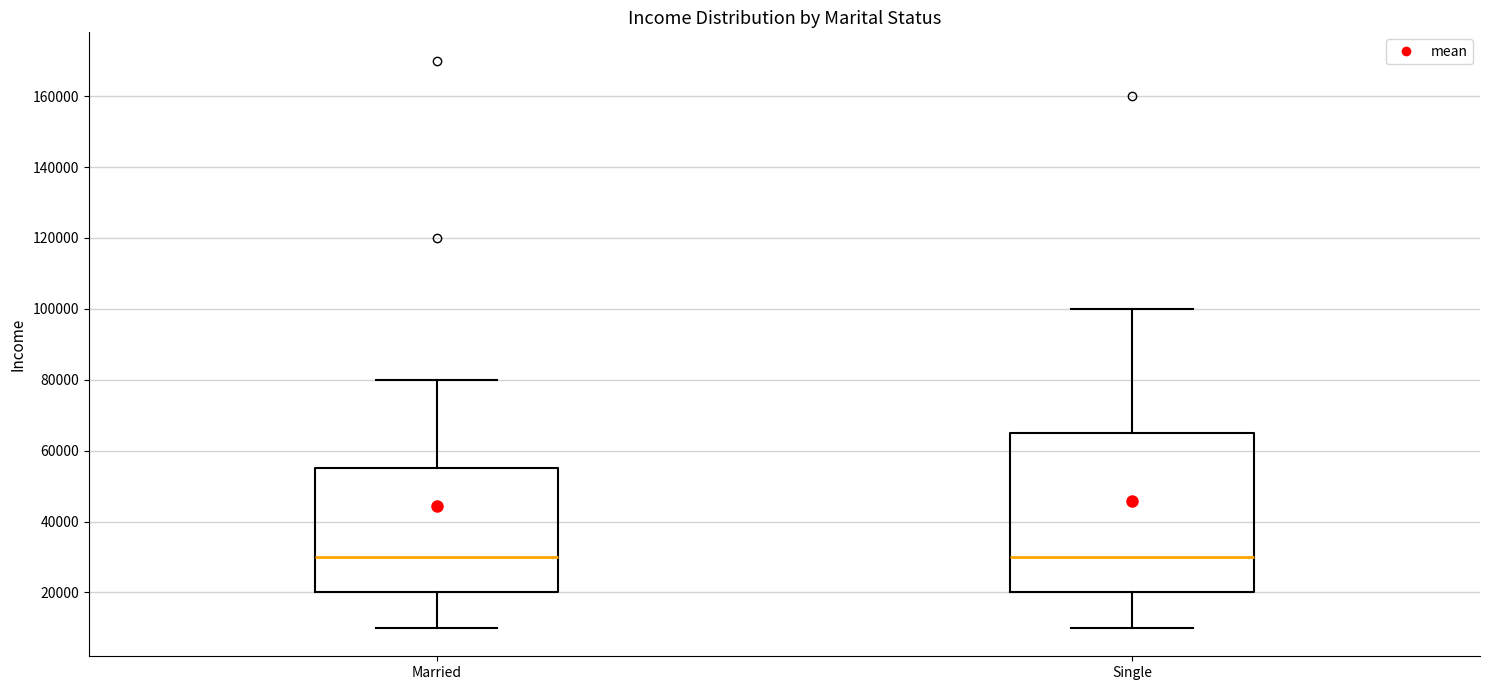

Reading left to right, transcribe this box plot: for each box, give where its median line is, the range the box spans, and where its two whiskers end, as read against the y-axis. The values are not printed on the chart, so give them approximately, as read against the axis.

Married: median 30000, box 20000 to 56000, whiskers 10000 to 80000
Single: median 30000, box 20000 to 66000, whiskers 10000 to 100000